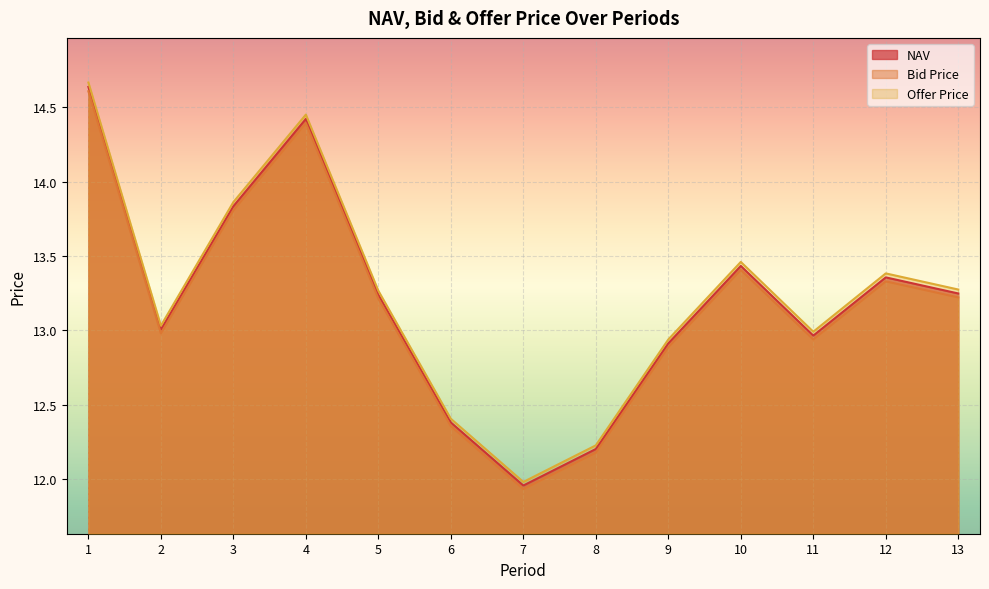

What is the total value across all series at 6?

37.1